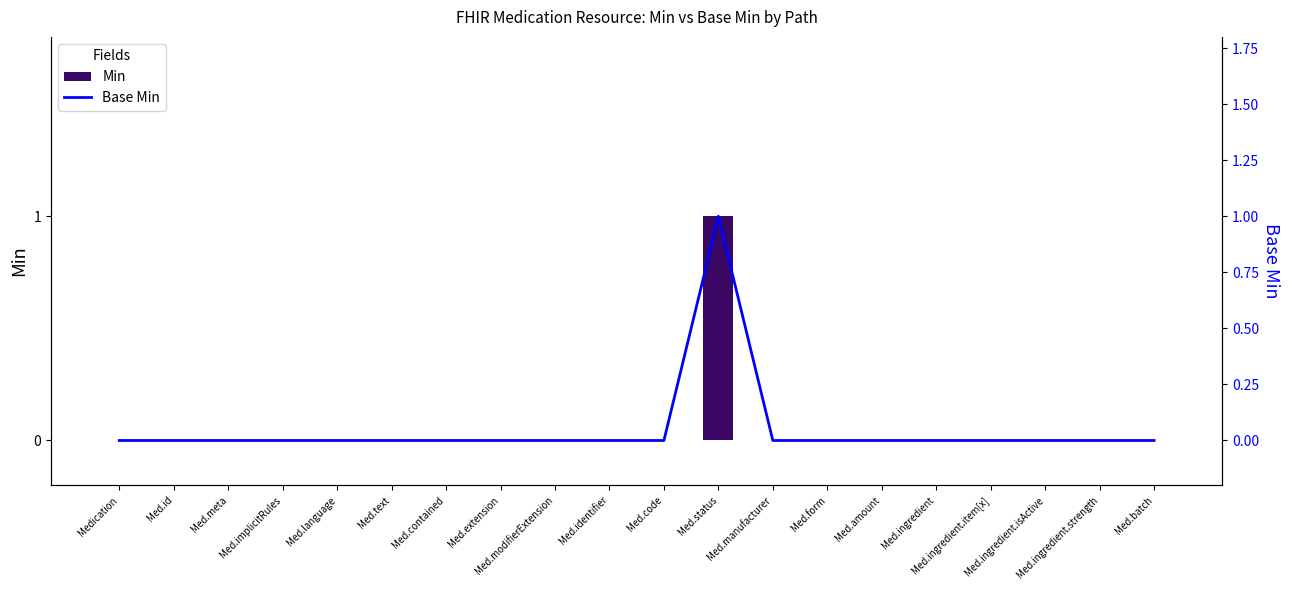

At which category is the sum across all series the highest?

Med.status